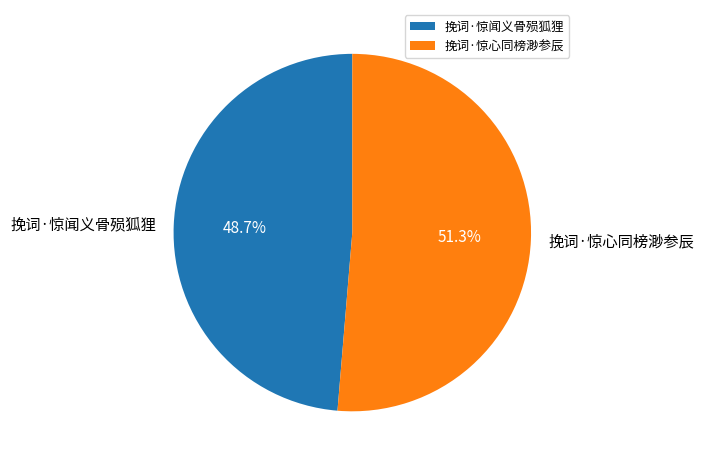

To the nearest percent, what is the average slice percentage?

50%